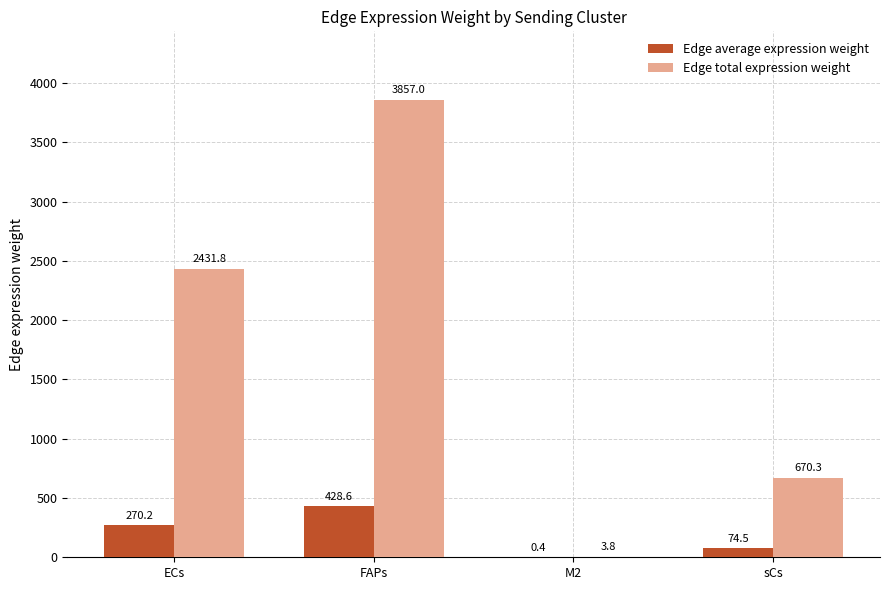

What is the total value across all series at FAPs?

4285.6